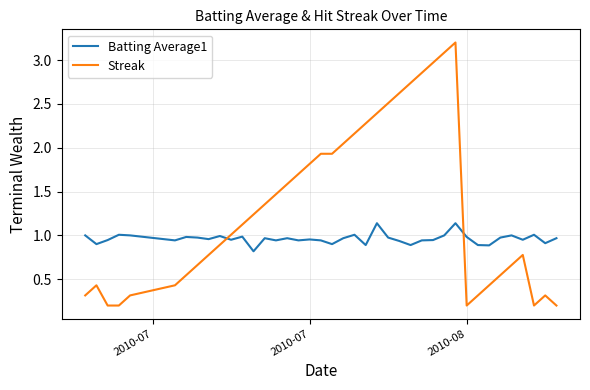

True or false: Batting Average1 and Streak intersect in this chart.

True